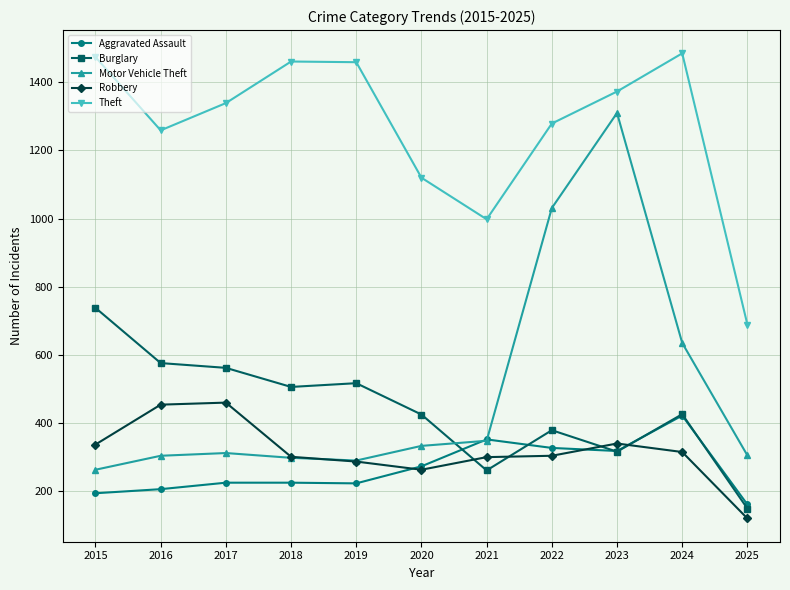

Which series has the largest total across all categories?

Theft